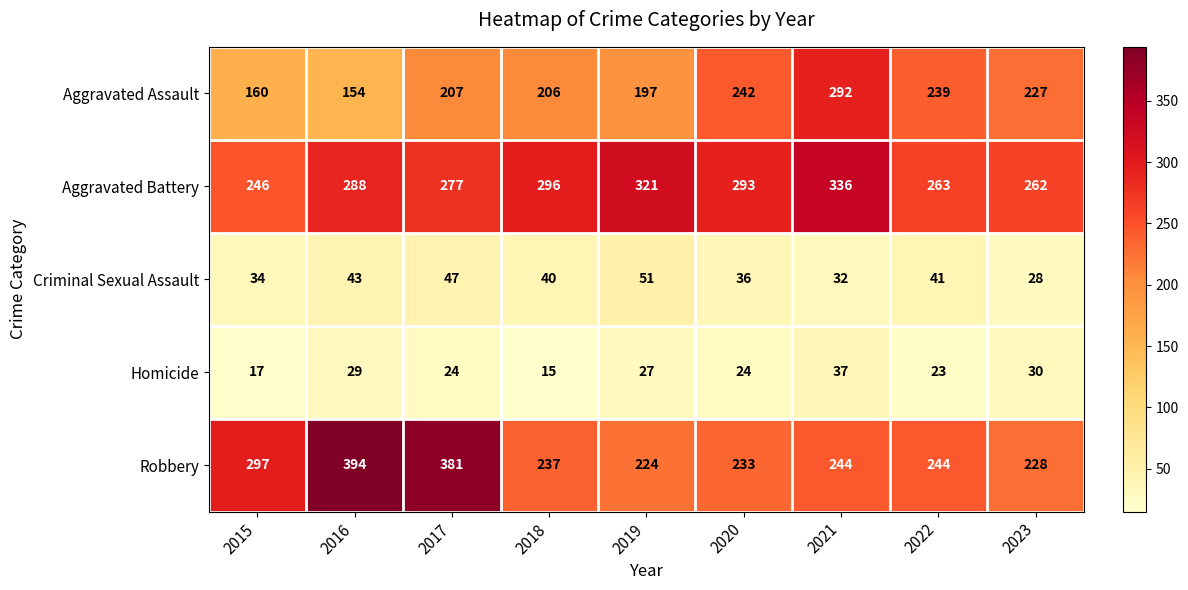

Is it true that Aggravated Assault equals 112 at 2017?

False